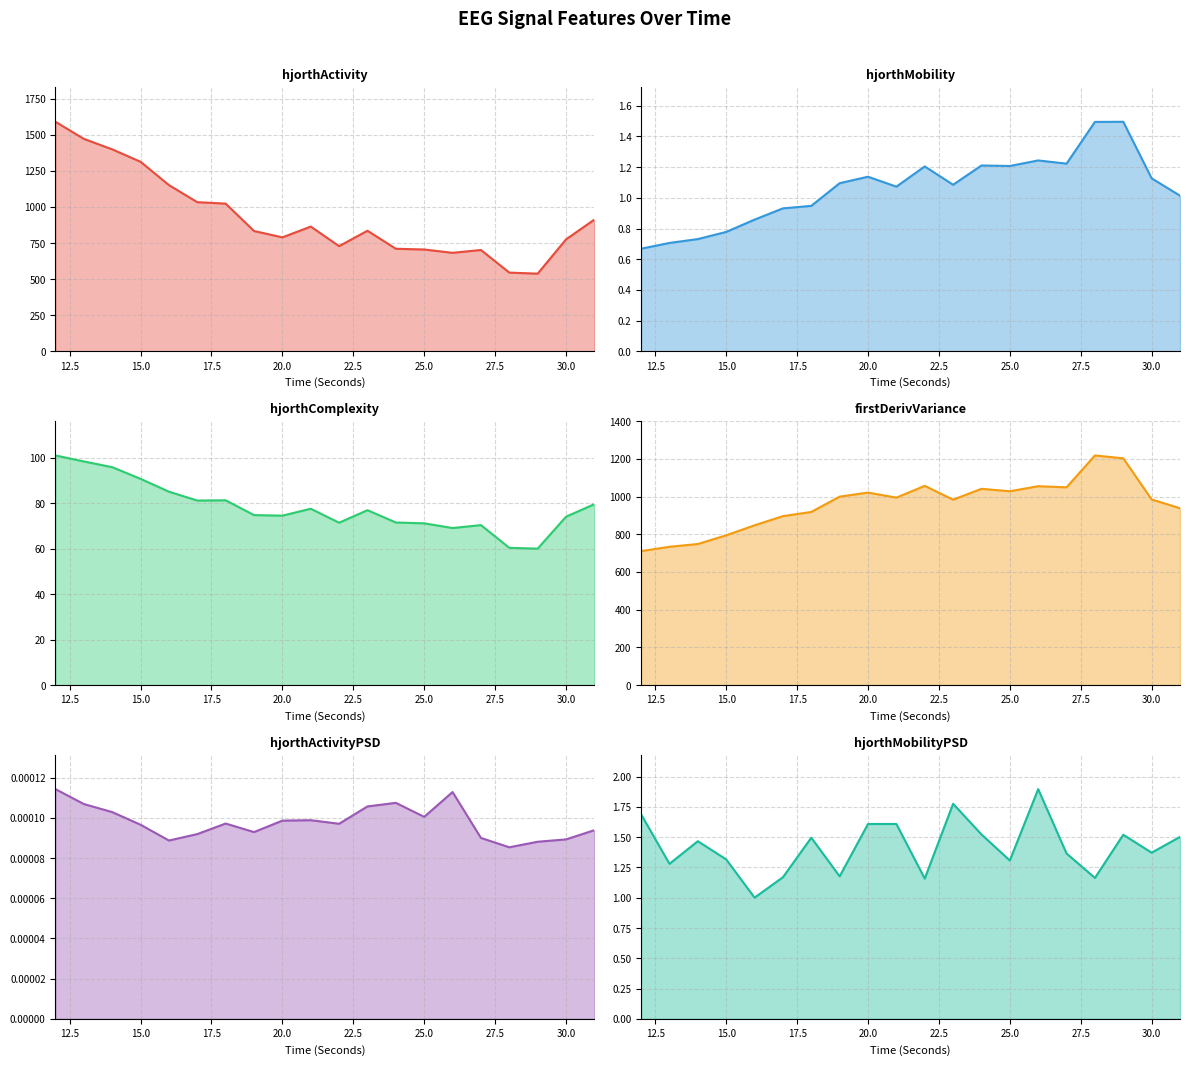

What is the highest value of the firstDerivVariance_EEG series?

1218.0